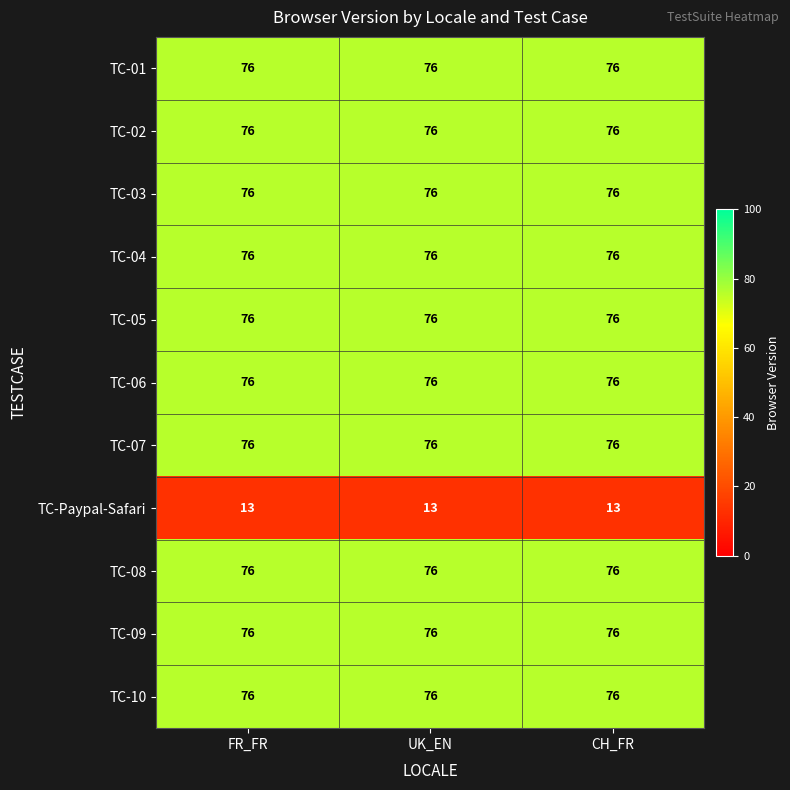

What is the spread (max minus min) of values at CH_FR?

63